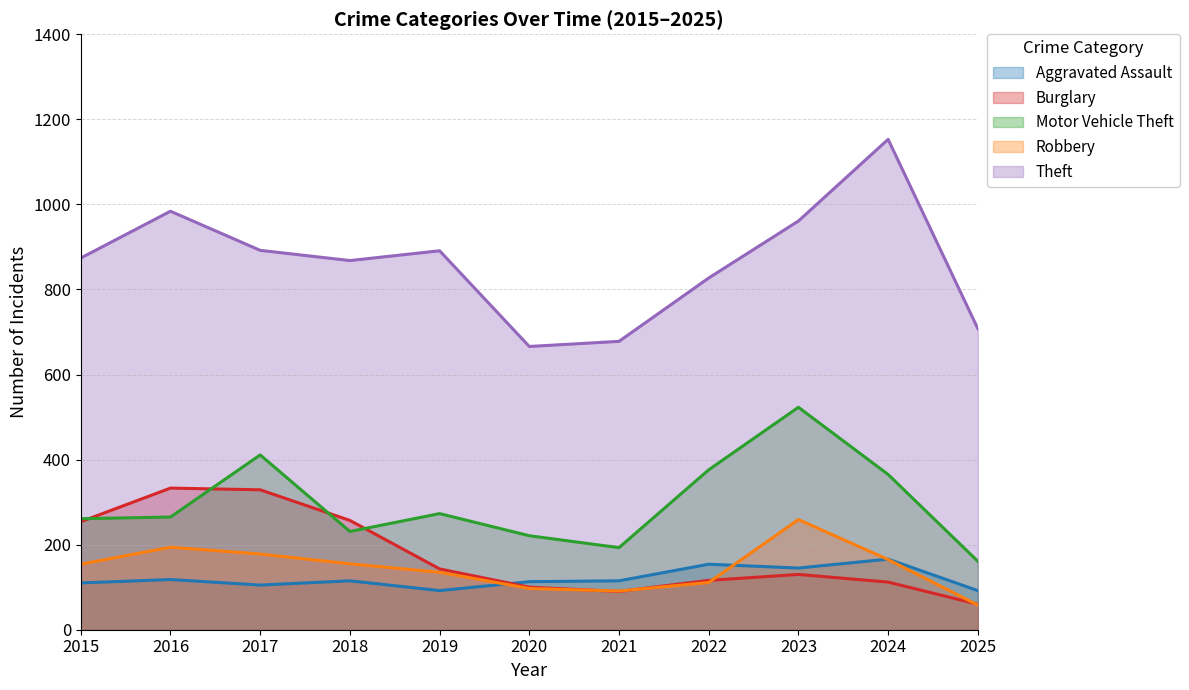

Which series has the largest range (max minus min)?

Theft